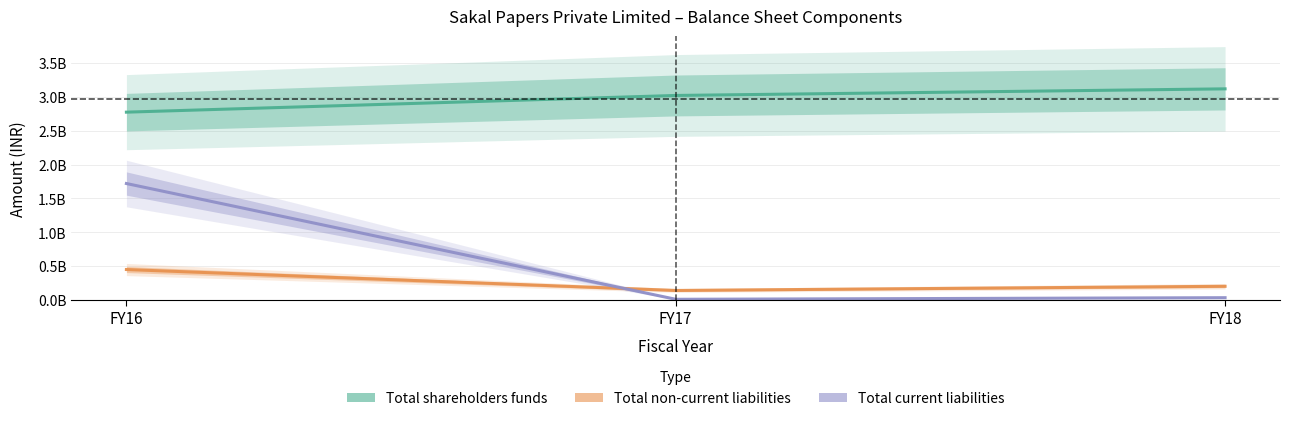

What is the difference between the Total shareholders funds values at FY18 and FY17?

97826000